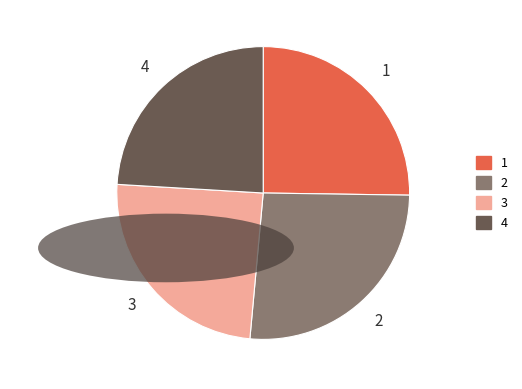

The 3 slice represents 24% of the pie. True or false?

True